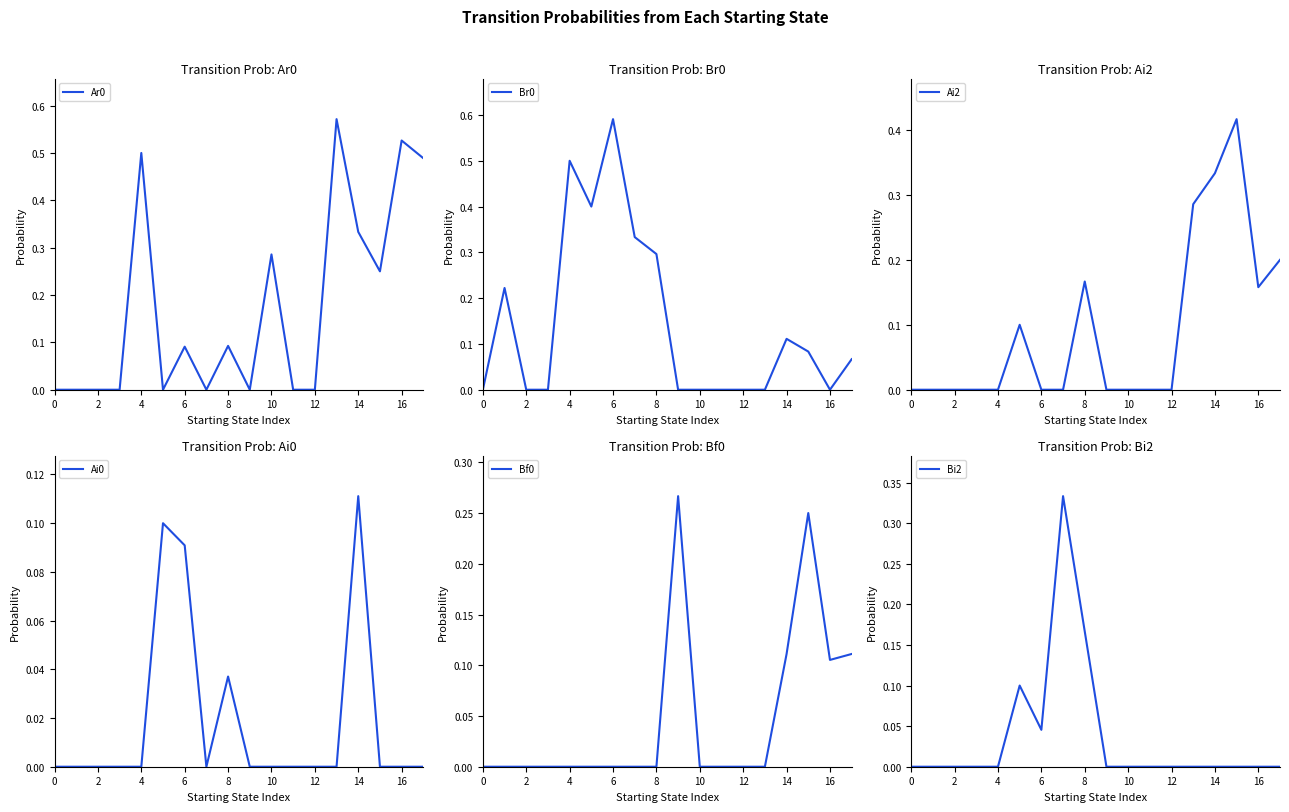

Is it true that Ai2 equals 0.0 at 6?

True